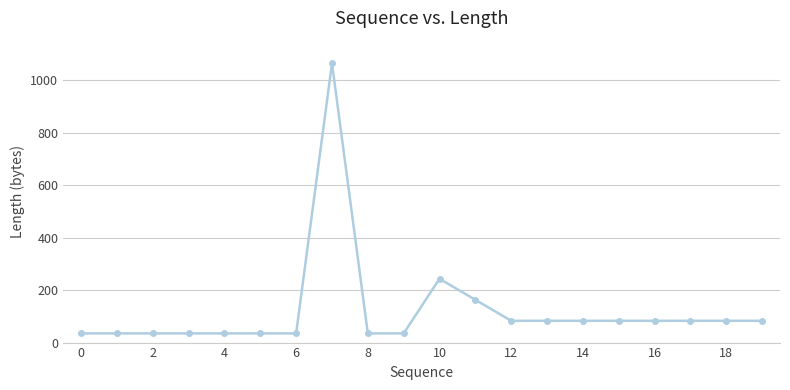

What is the average value?

122